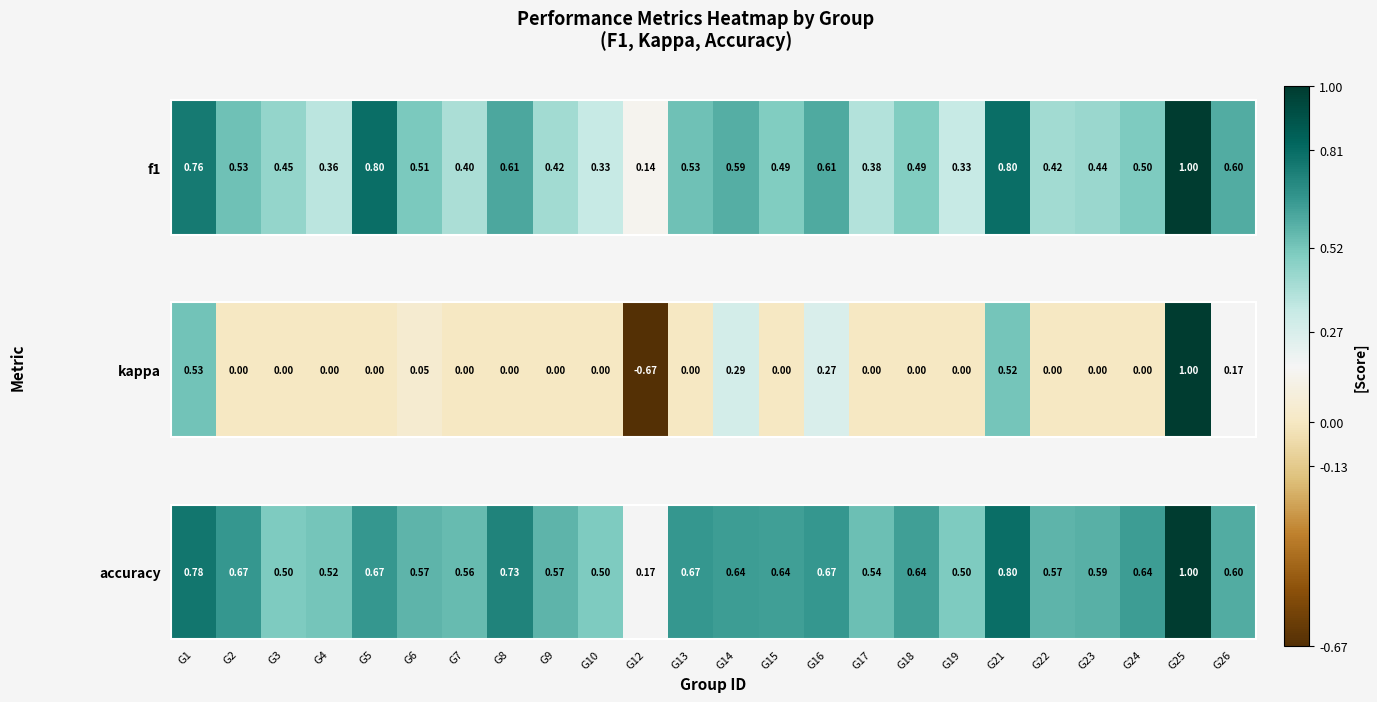

Rank the categories by value from lowest to highest.

G12, G3, G10, G19, G4, G17, G7, G6, G9, G22, G23, G26, G15, G18, G14, G24, G2, G5, G13, G16, G8, G1, G21, G25